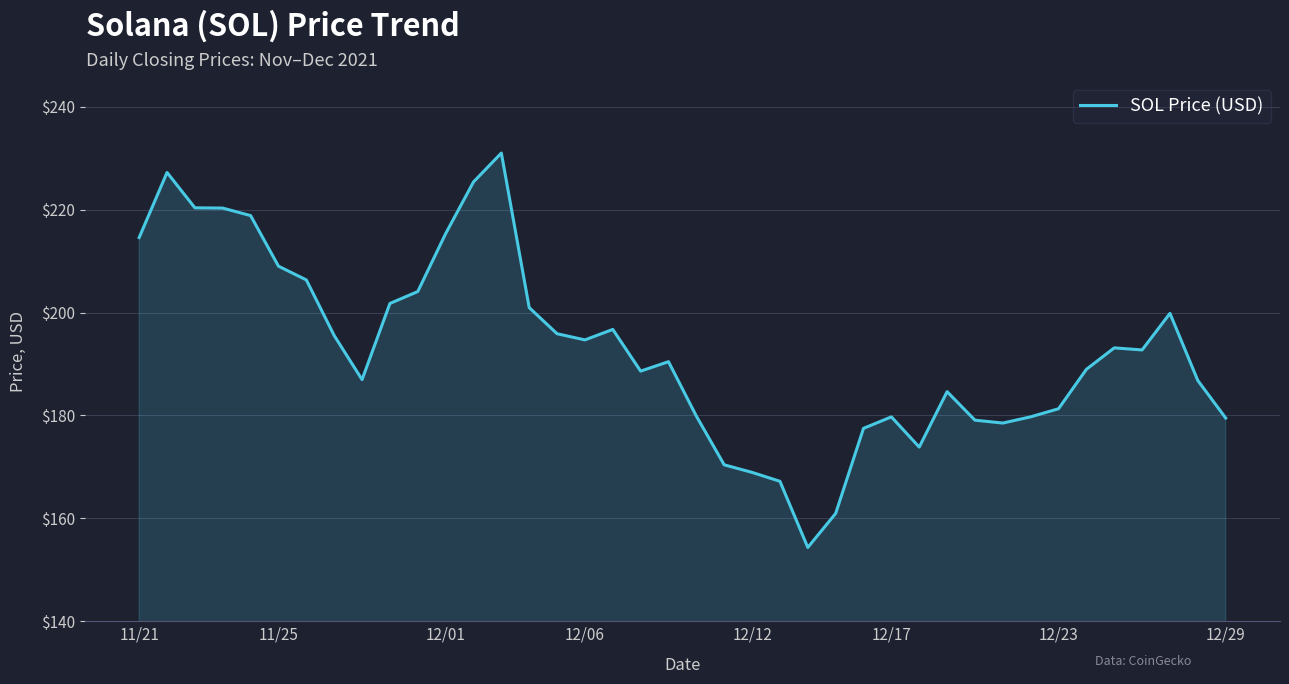

What is the minimum value shown in the chart?

154.3